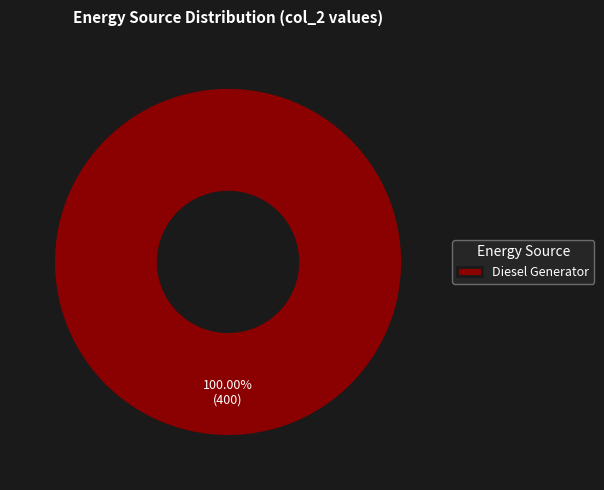

Rank the categories by value from highest to lowest.

Diesel Generator